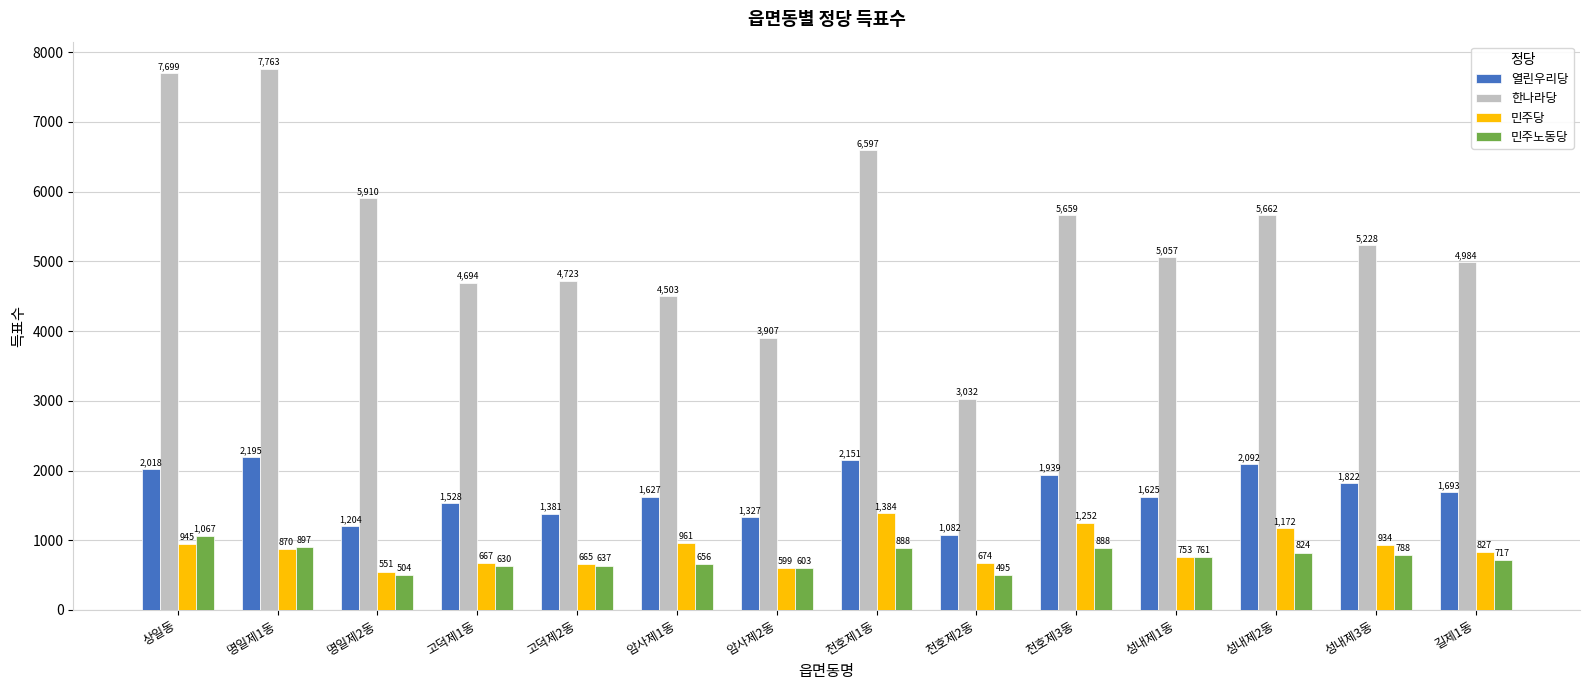

What is the label of the 7th bar from the right?

천호제1동